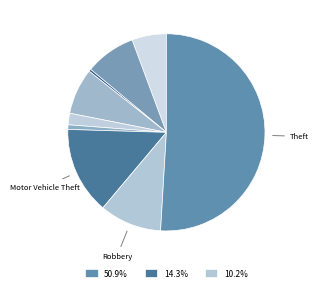

Which category has the biggest portion of the pie?

Theft